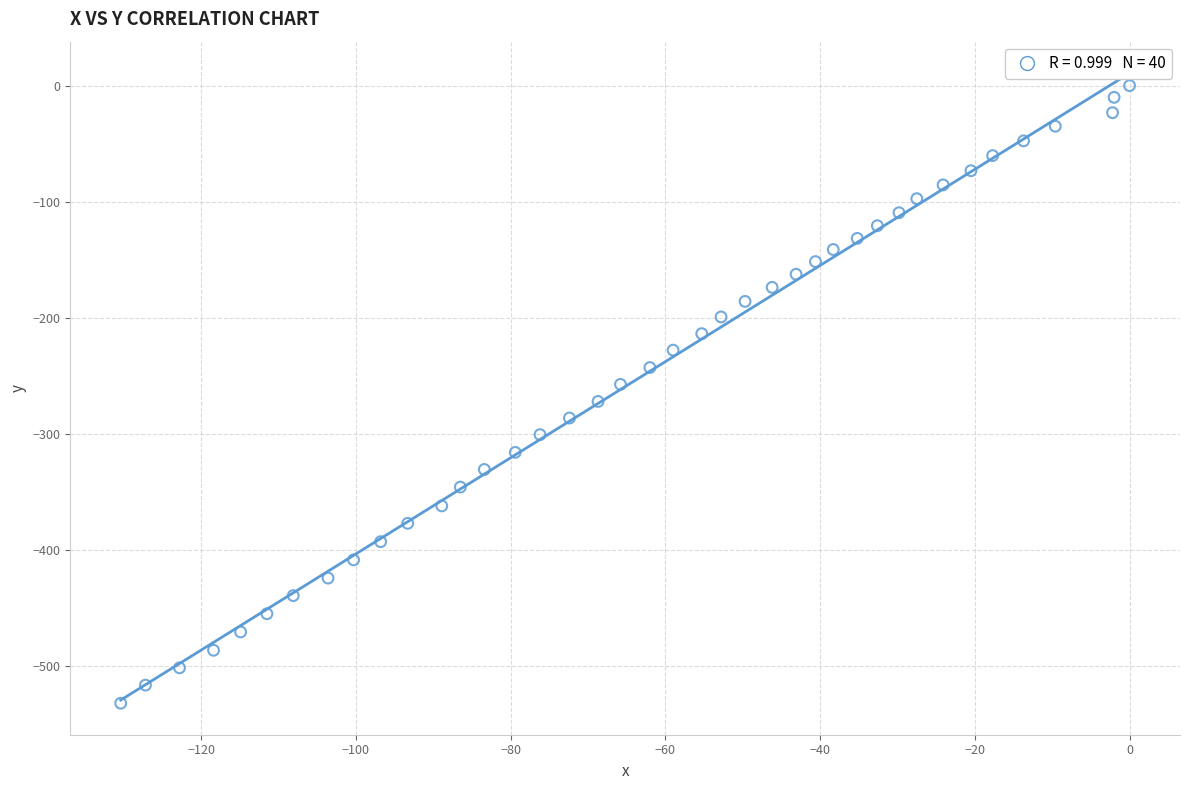

What is the range of X values (max minus min)?

130.4